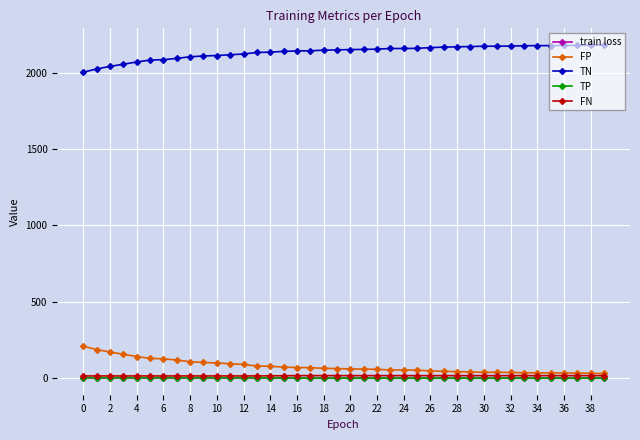

What is the value of the TN point at the 17th from the left?

2142.0